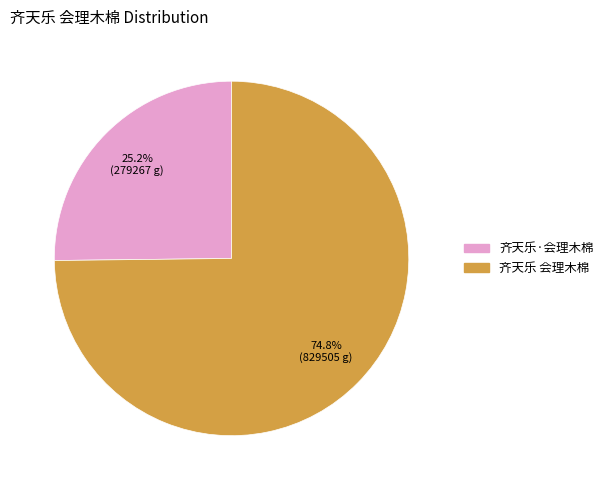

Which category has the biggest portion of the pie?

齐天乐 会理木棉